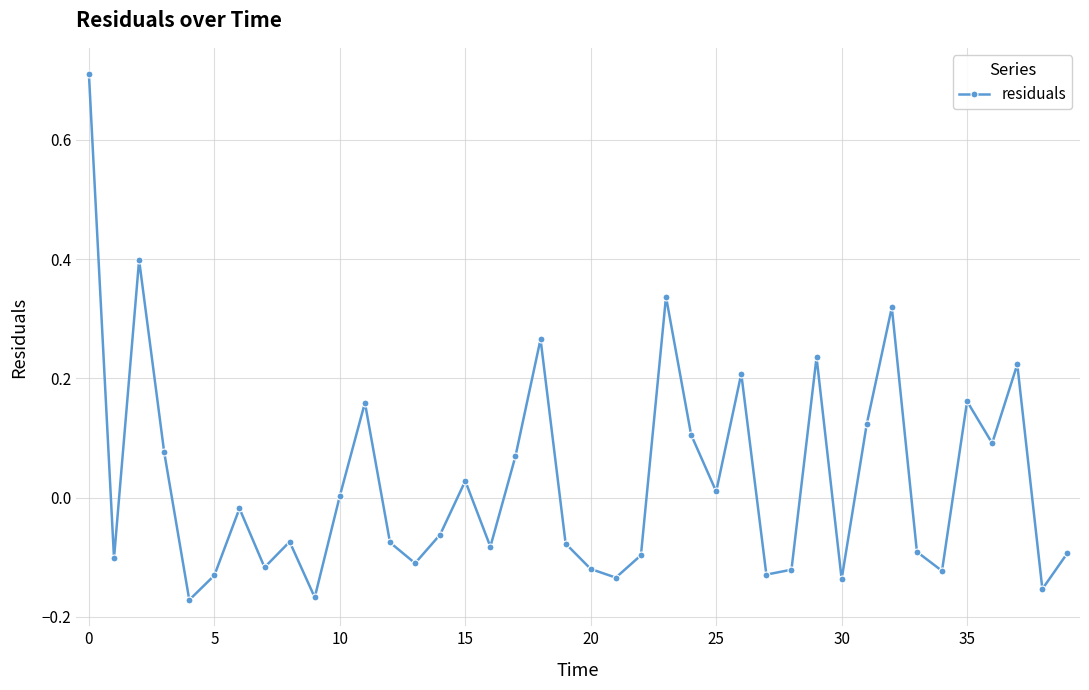

How many points are higher than both their immediate neighbors (excluding endpoints)?

12